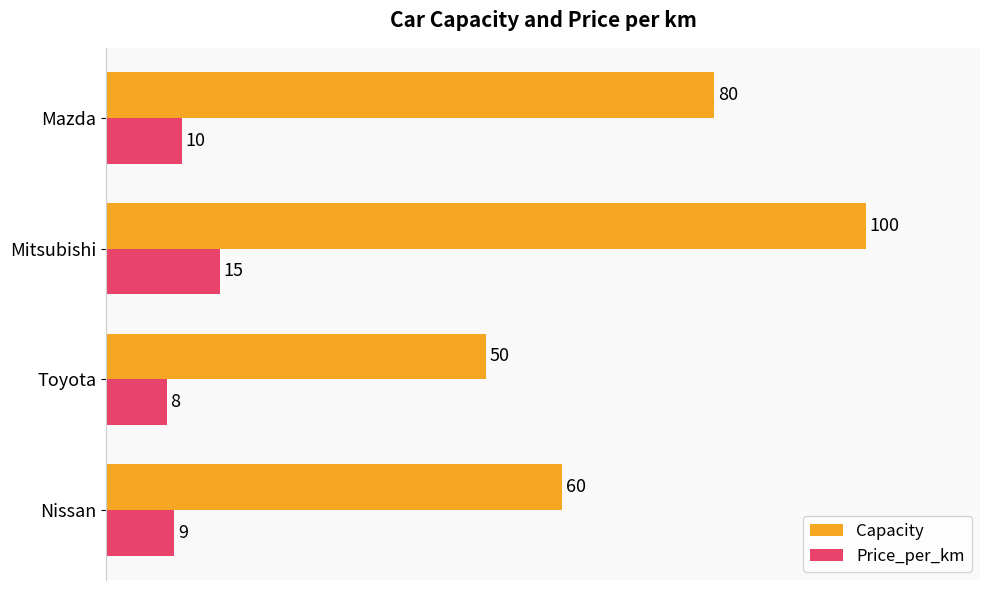

At which category does the chart reach its minimum across all series?

Toyota